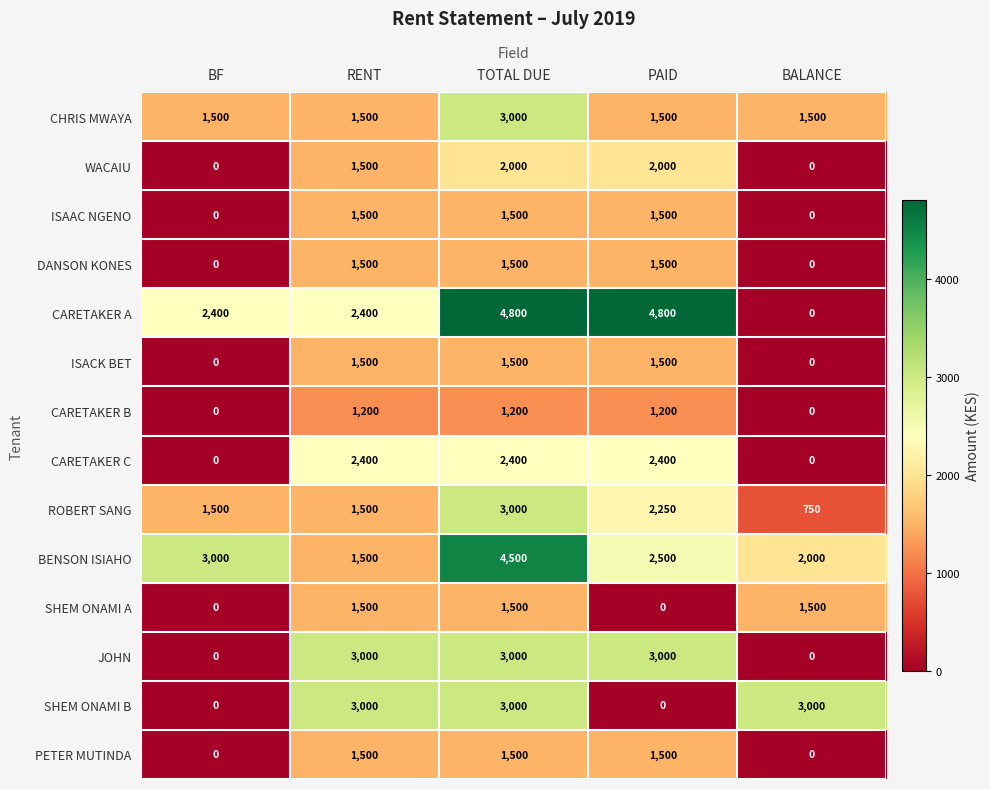

Which series changed the most between PAID and BALANCE?

CARETAKER A